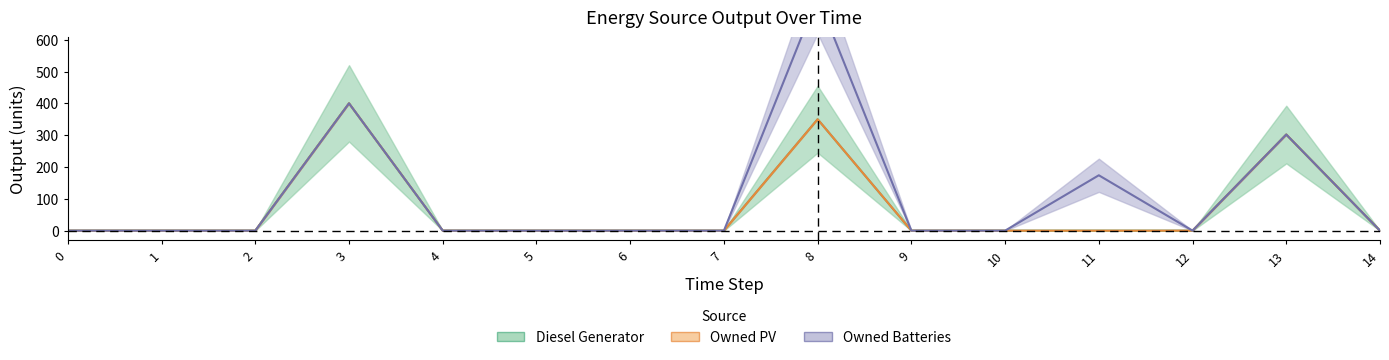

Which series changed the most between 0 and 13?

Diesel Generator